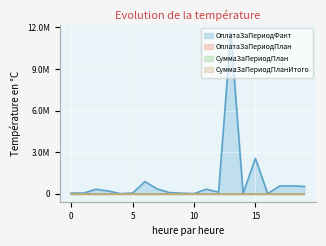

Which series has the widest spread of values?

ОплатаЗаПериодФакт